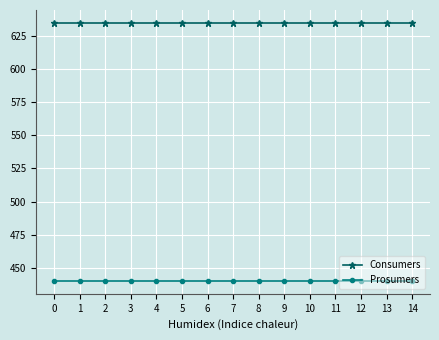

What is the spread (max minus min) of values at 9?

195